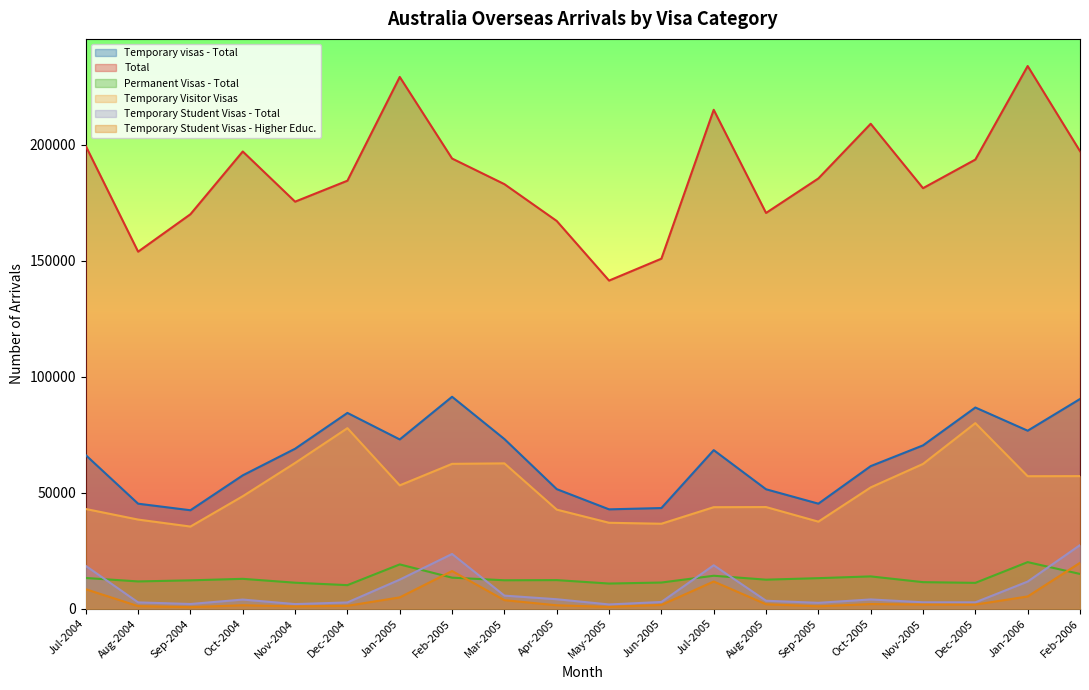

Reading left to right, extract all data points from this chart.

Temporary visas - Total: 66200	45270	42440	57500	68970	84420	72980	91380	73150	51550	42830	43390	68370	51490	45280	61470	70420	86750	76750	90420
Total: 199530	153960	170110	197170	175530	184570	229320	194130	183080	167200	141490	150940	215150	170660	185540	209120	181350	193690	234030	197310
Permanent Visas - Total: 13230	11740	12210	12860	11190	10140	19080	13360	12240	12310	10830	11260	14190	12500	13150	13910	11430	11120	20070	14970
Temporary Visitor Visas: 42980	38420	35410	48490	62830	77840	53180	62450	62660	42710	37040	36620	43760	43820	37520	52290	62420	80010	57120	57160
Temporary Student Visas - Total: 18440	2700	2010	3920	1970	2680	12520	23580	5620	4060	1810	2880	18710	3410	2510	3970	2740	2720	11680	27400
Temporary Student Visas - Higher Educ.: 8370	1090	650	1470	960	1220	4860	16220	3660	1450	760	1610	11710	1900	1010	1980	1790	1750	5260	19760